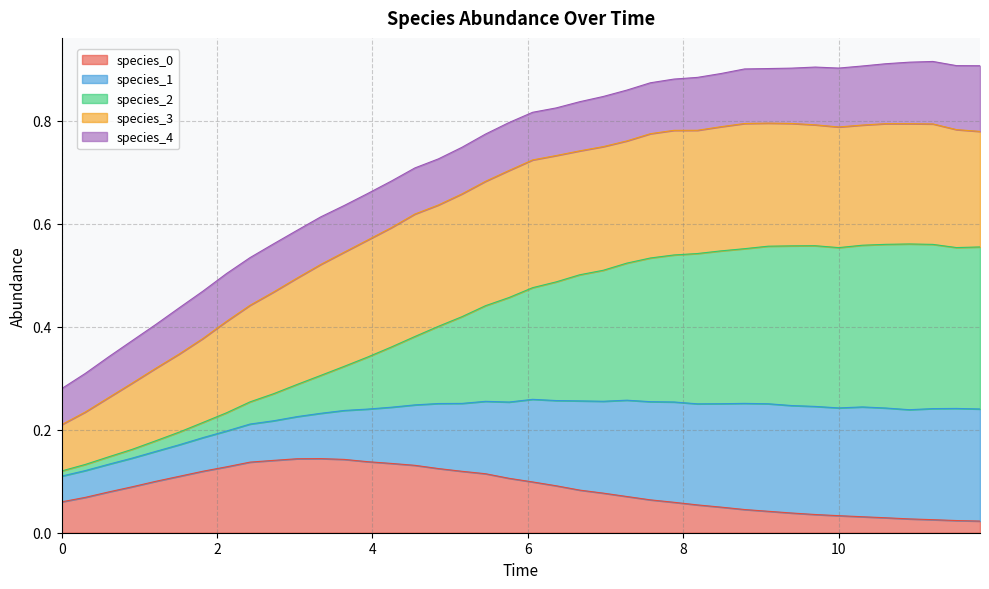

Between 9.393939393939394 and 7.272727272727273, which is larger?

7.272727272727273